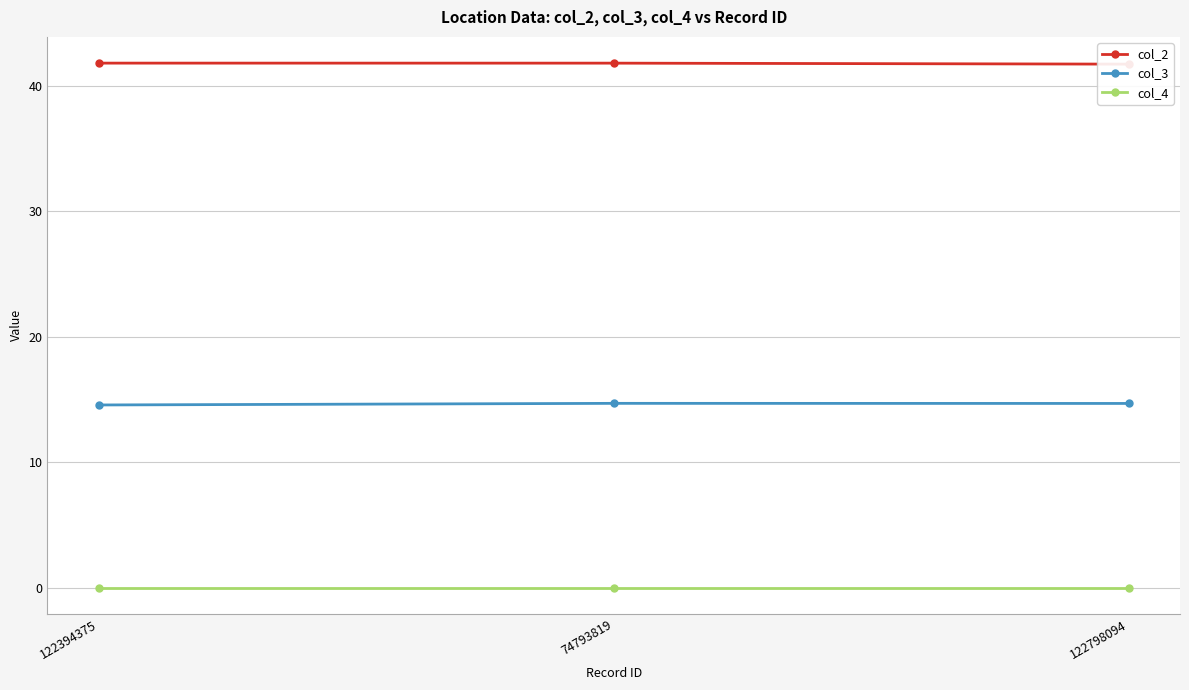

Which category has the lowest value in the col_4 series?

122394375